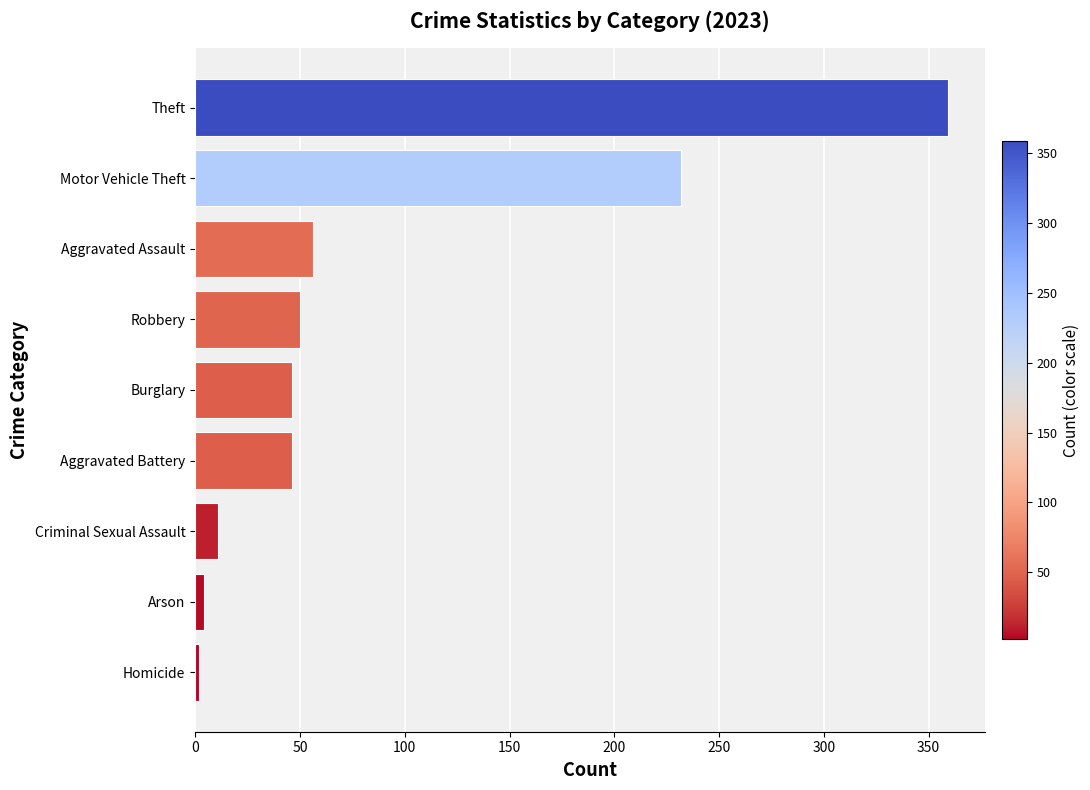

True or false: the data shows 481 at Theft.

False